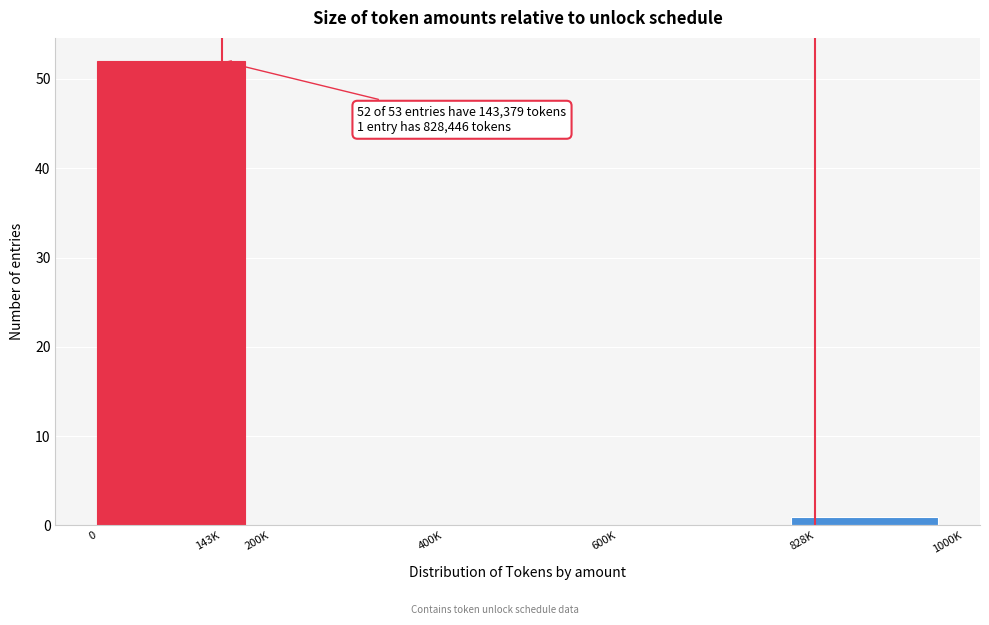

Reading left to right, transcribe all the data shown in this chart.

143K=52	200K=0	400K=0	600K=0	828K=1